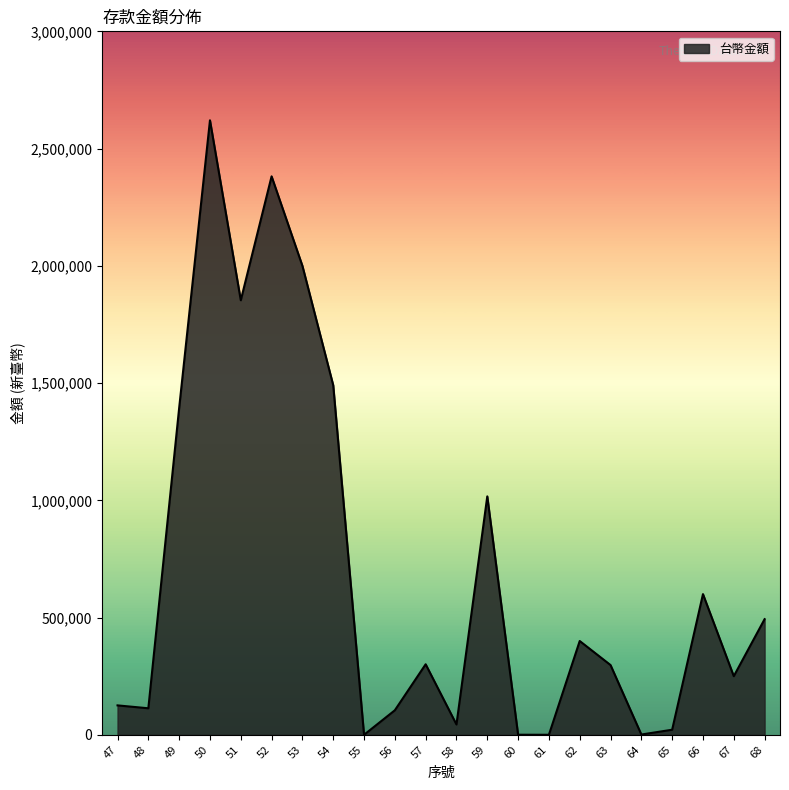

What is the difference between the maximum and minimum values?

2620405